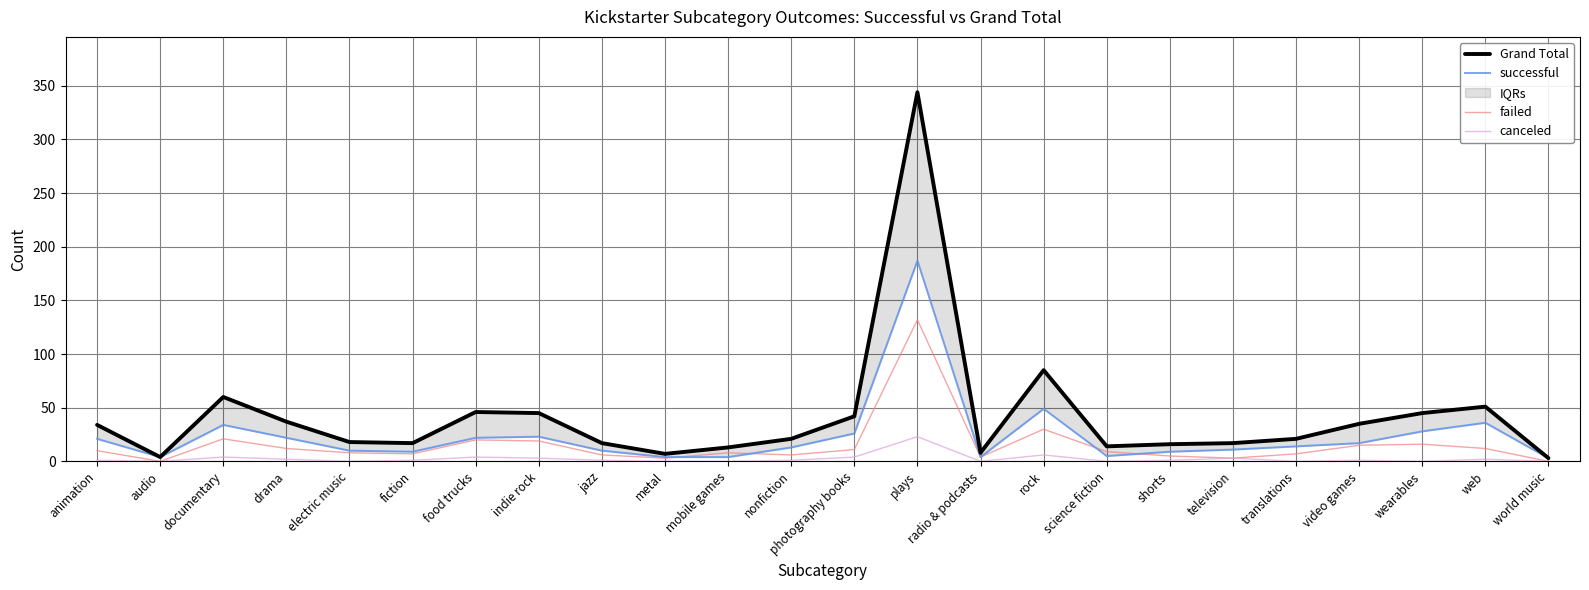

Where is failed nearest to the value 66?

rock